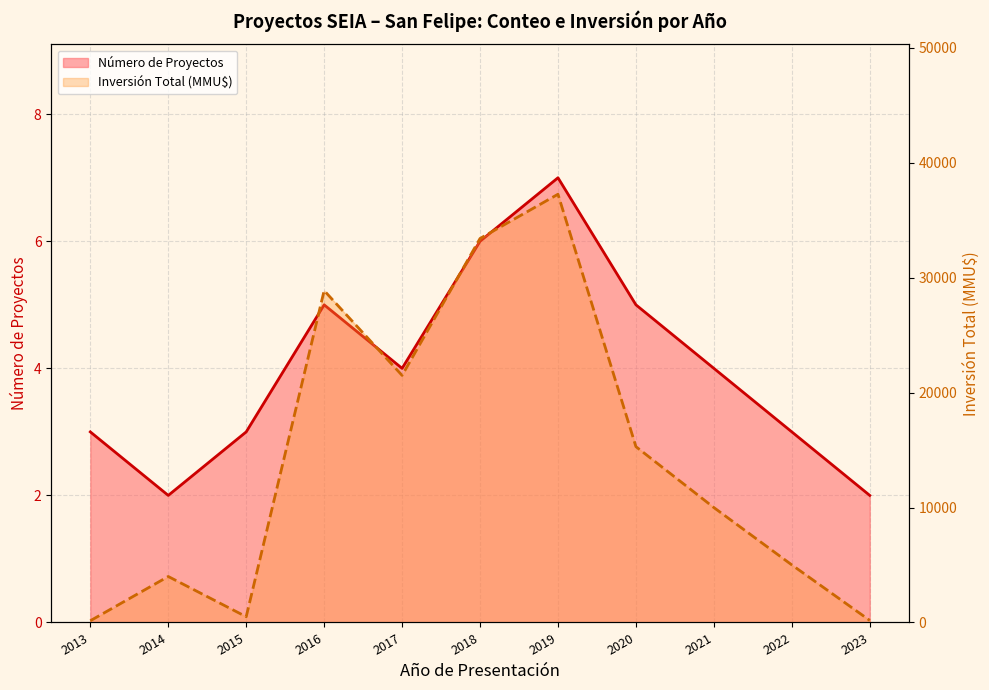

What is the highest value of the Inversión Total (MMU$) series?

37265